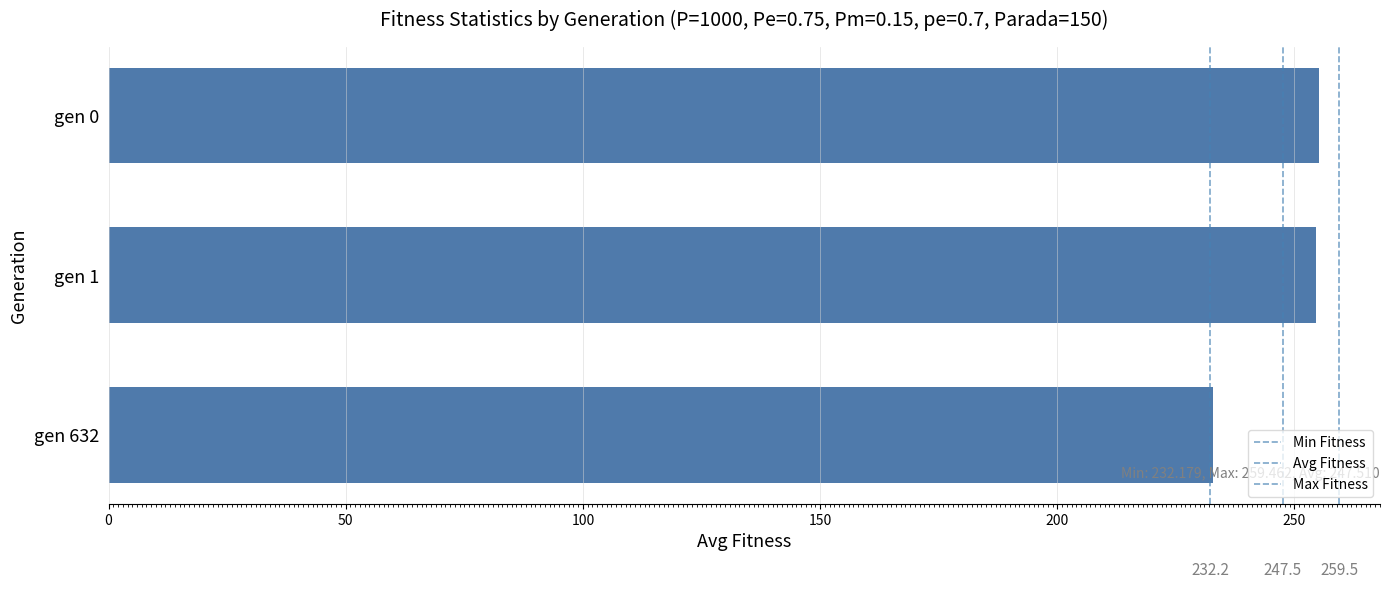

What is the difference between the maximum and minimum values?

22.4